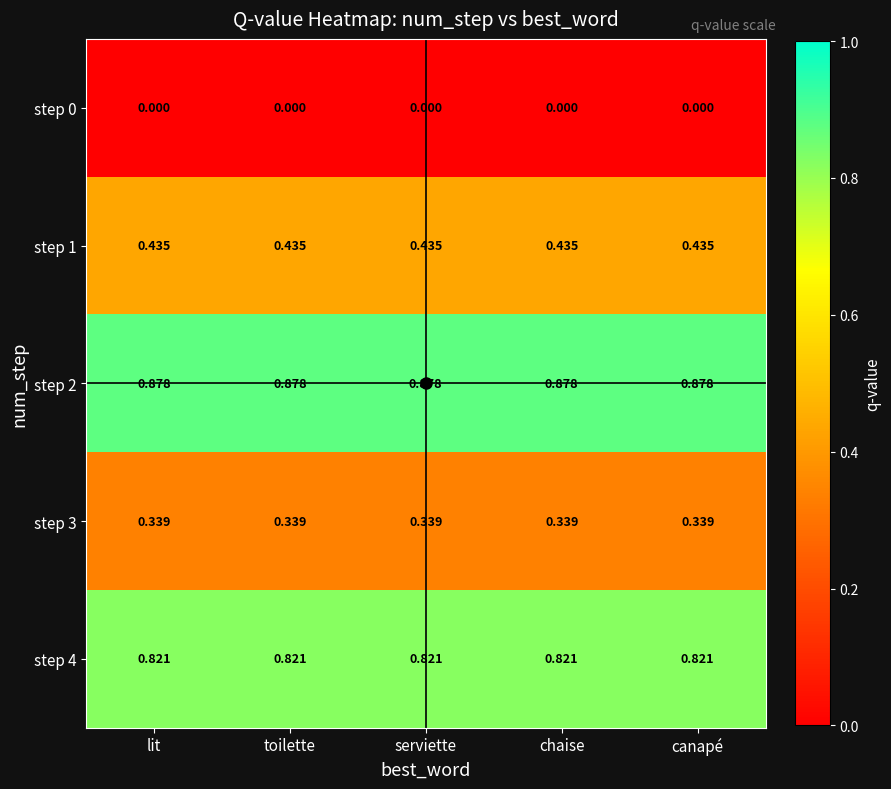

Is the value of step 4 at lit greater than the value of step 2 at lit?

No